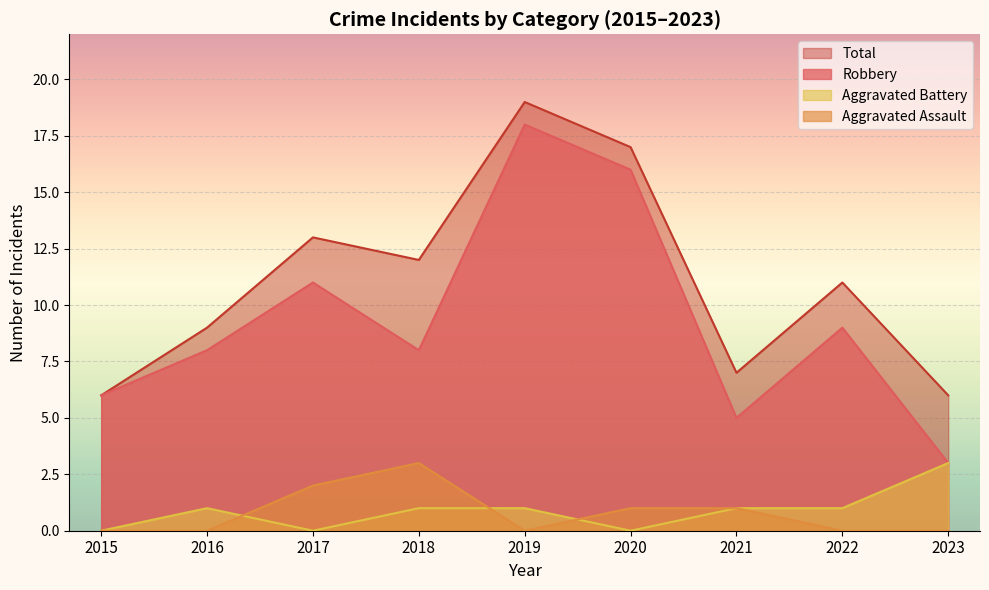

What is the difference between the highest and lowest values at 2017?

13